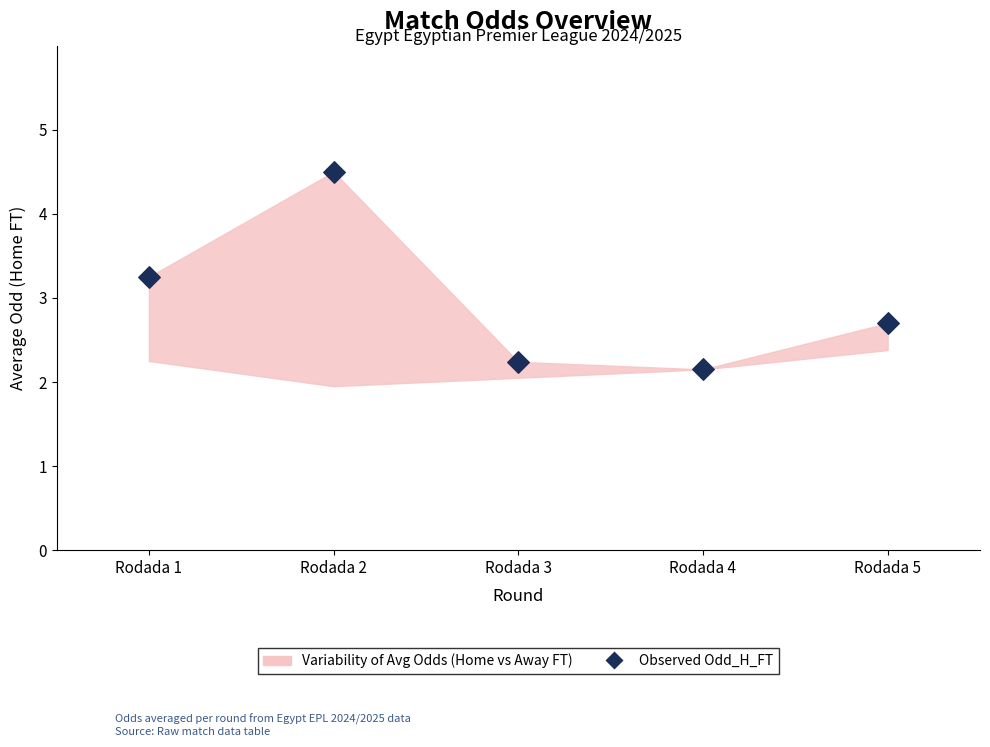

What is the average Y value?

3.0